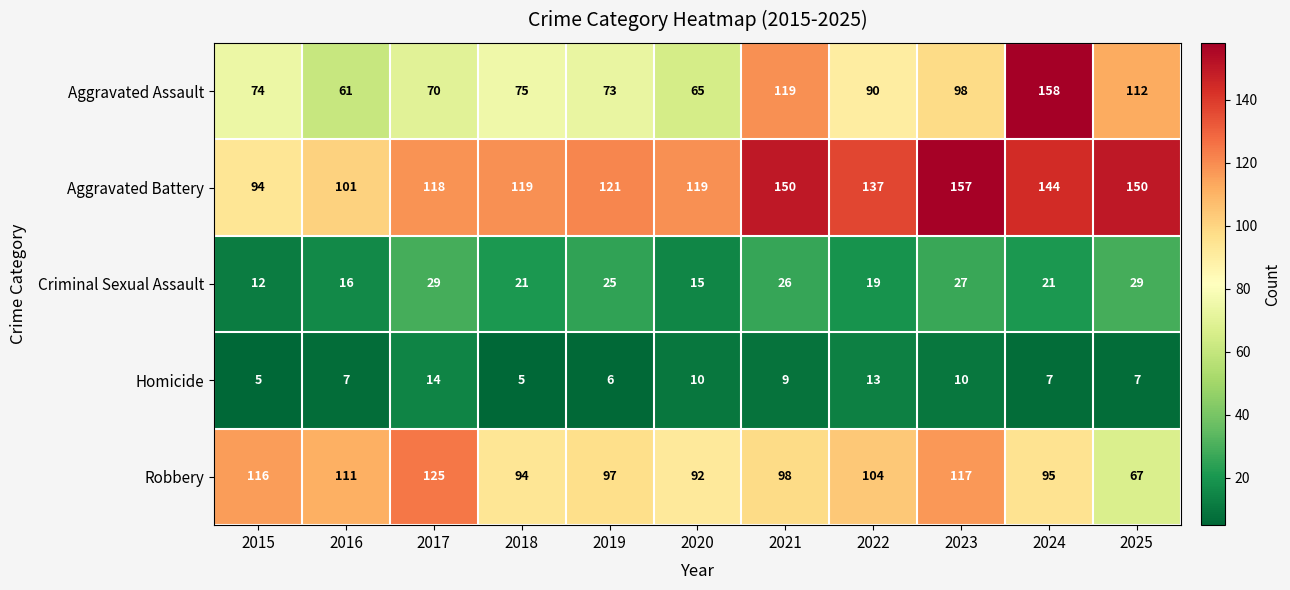

What is the spread (max minus min) of values at 2024?

151